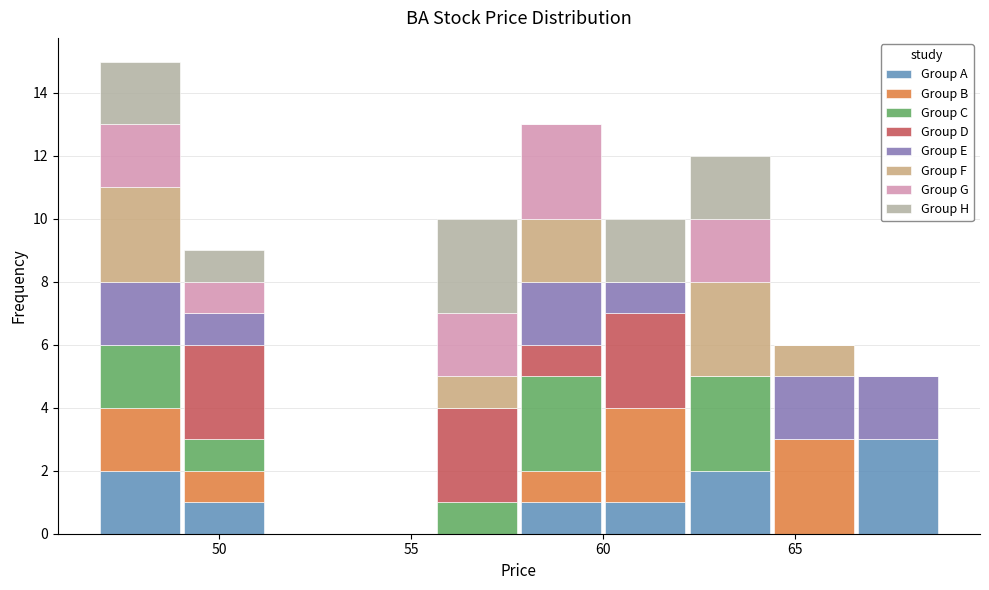

Which range on the x-axis has the tallest stacked bar (by total height)?

47.0 to 49.0